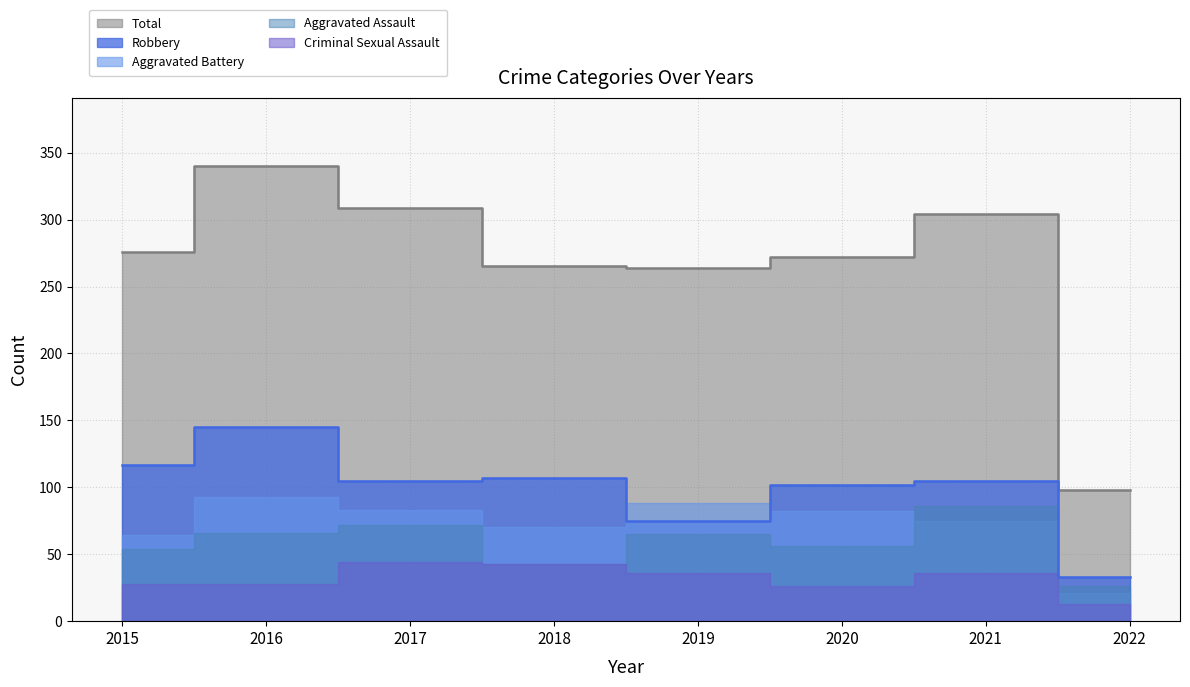

What is the maximum value shown in the chart?

340